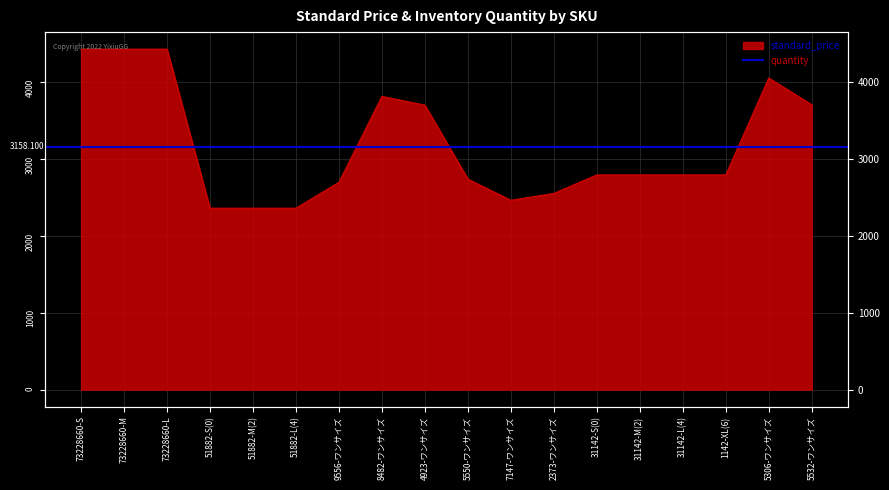

What is the change in value from 73228660-S to 4923-ワンサイズ?

-729.3